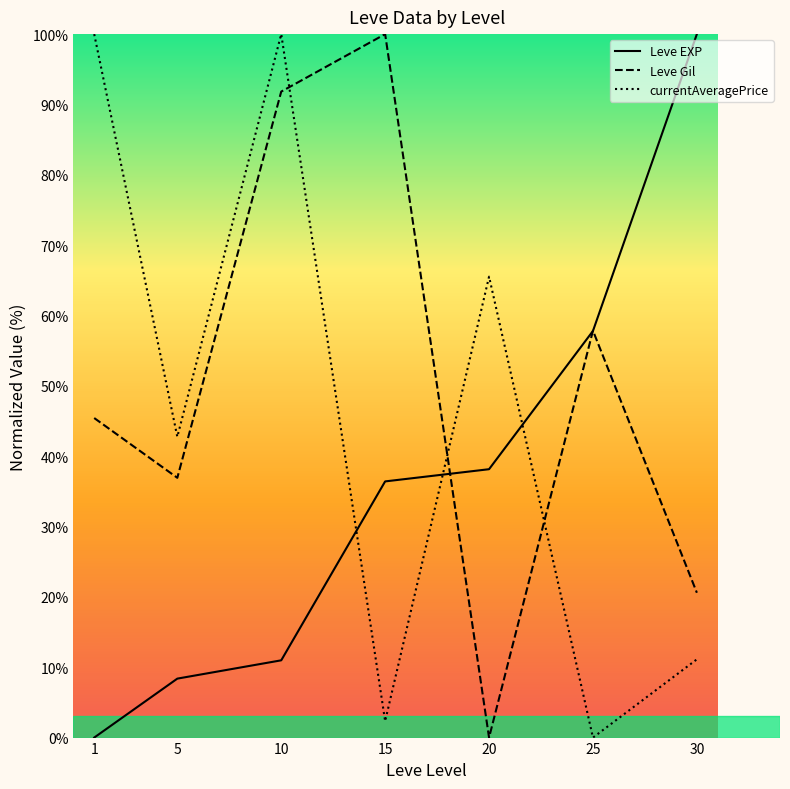

Between 1 and 5, which series saw the biggest shift?

currentAveragePrice